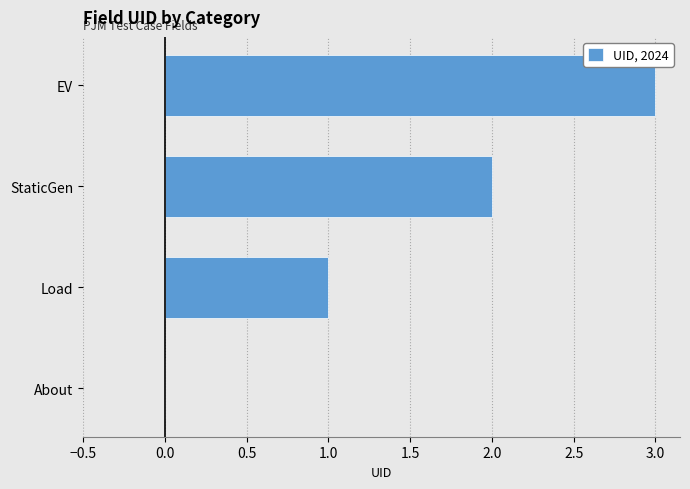

At which category does the chart reach its peak across all series?

EV